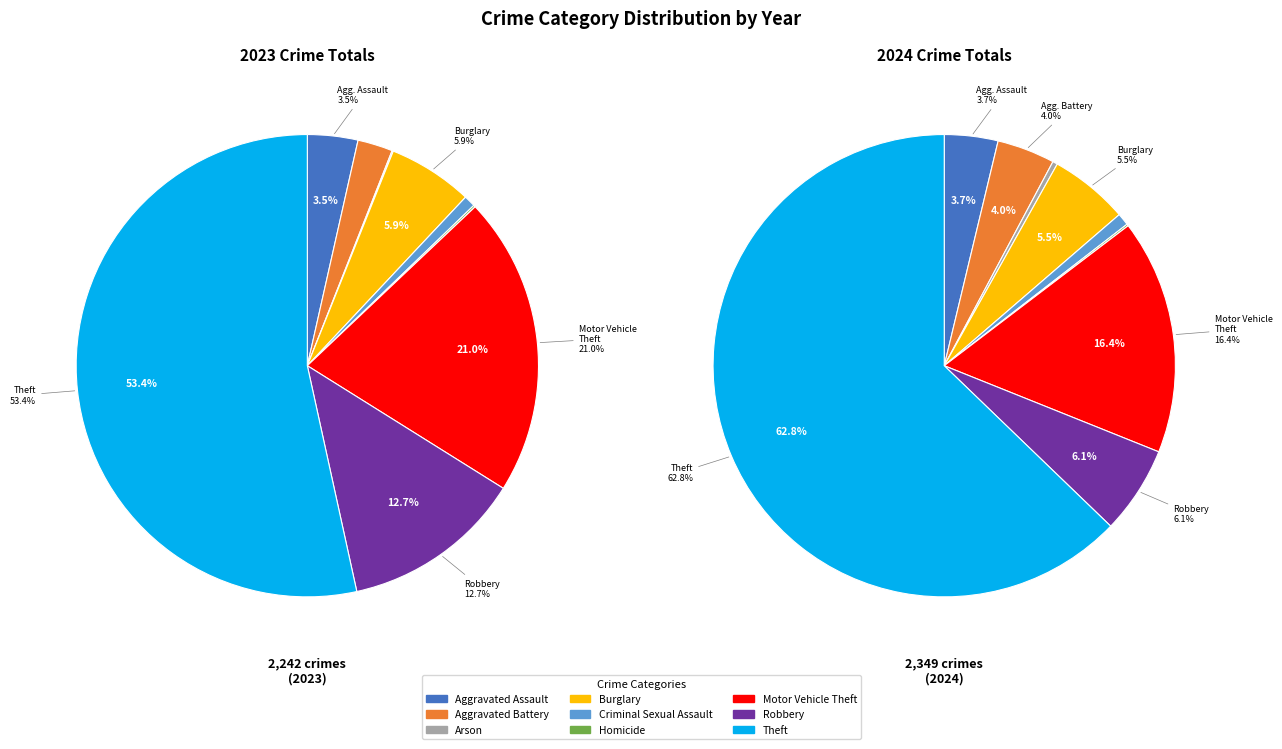

How many slices are in this pie chart?

9